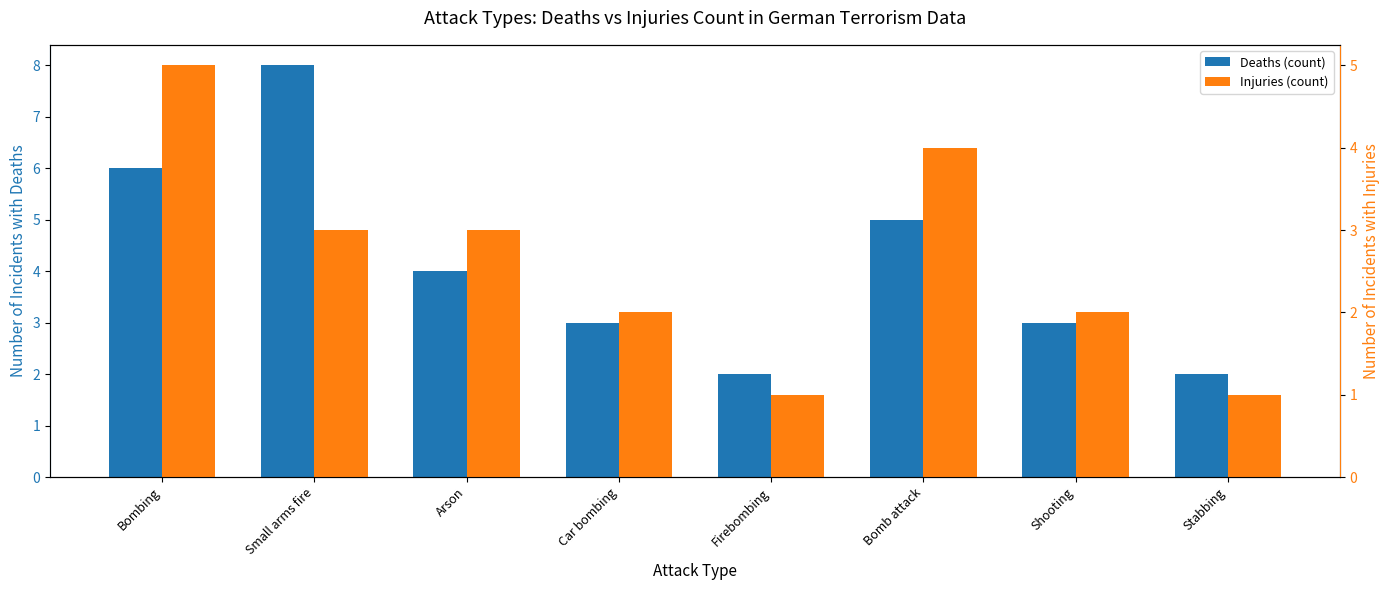

List the labels in order of Deaths (count) value, largest first.

Small arms fire, Bombing, Bomb attack, Arson, Car bombing, Shooting, Firebombing, Stabbing